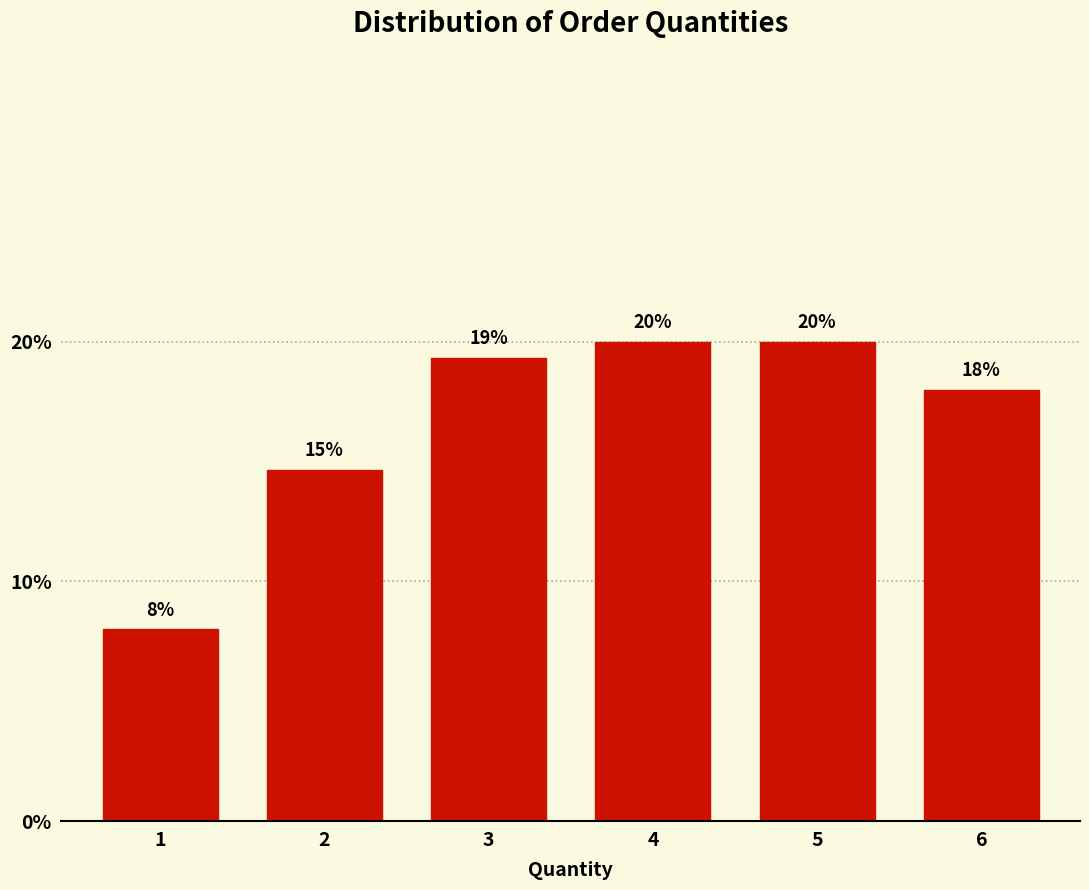

The value at 1 is 8.0. True or false?

True